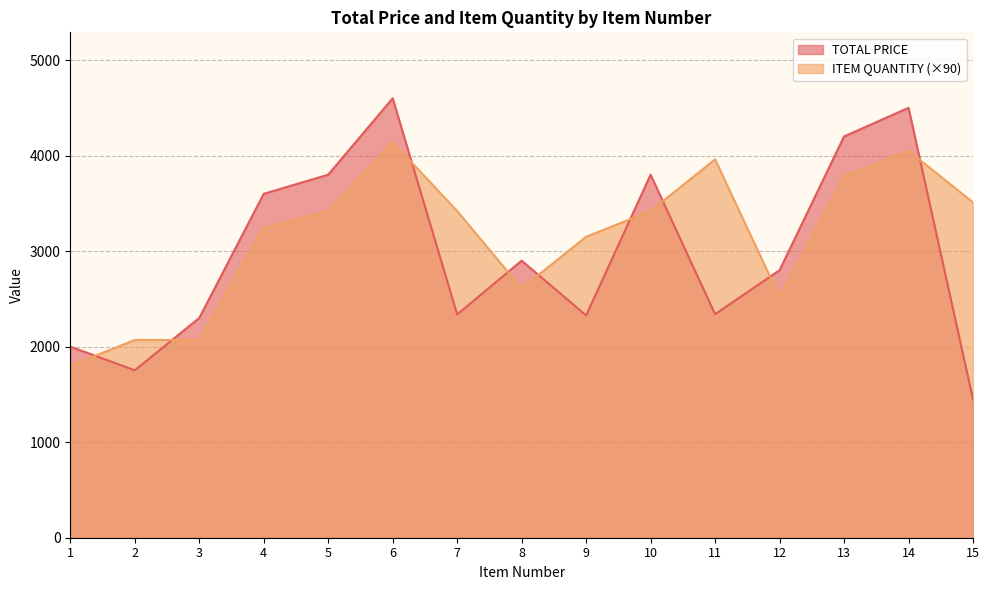

Reading left to right, list all the values displayed in this chart.

TOTAL PRICE: 1=2000.0	2=1753.1	3=2300.0	4=3600.0	5=3800.0	6=4600.0	7=2337.4	8=2900.0	9=2327.2	10=3800.0	11=2339.9	12=2800.0	13=4200.0	14=4500.0	15=1448.1
ITEM QUANTITY: 1=1800.0	2=2070.0	3=2070.0	4=3240.0	5=3420.0	6=4140.0	7=3420.0	8=2610.0	9=3150.0	10=3420.0	11=3960.0	12=2520.0	13=3780.0	14=4050.0	15=3510.0